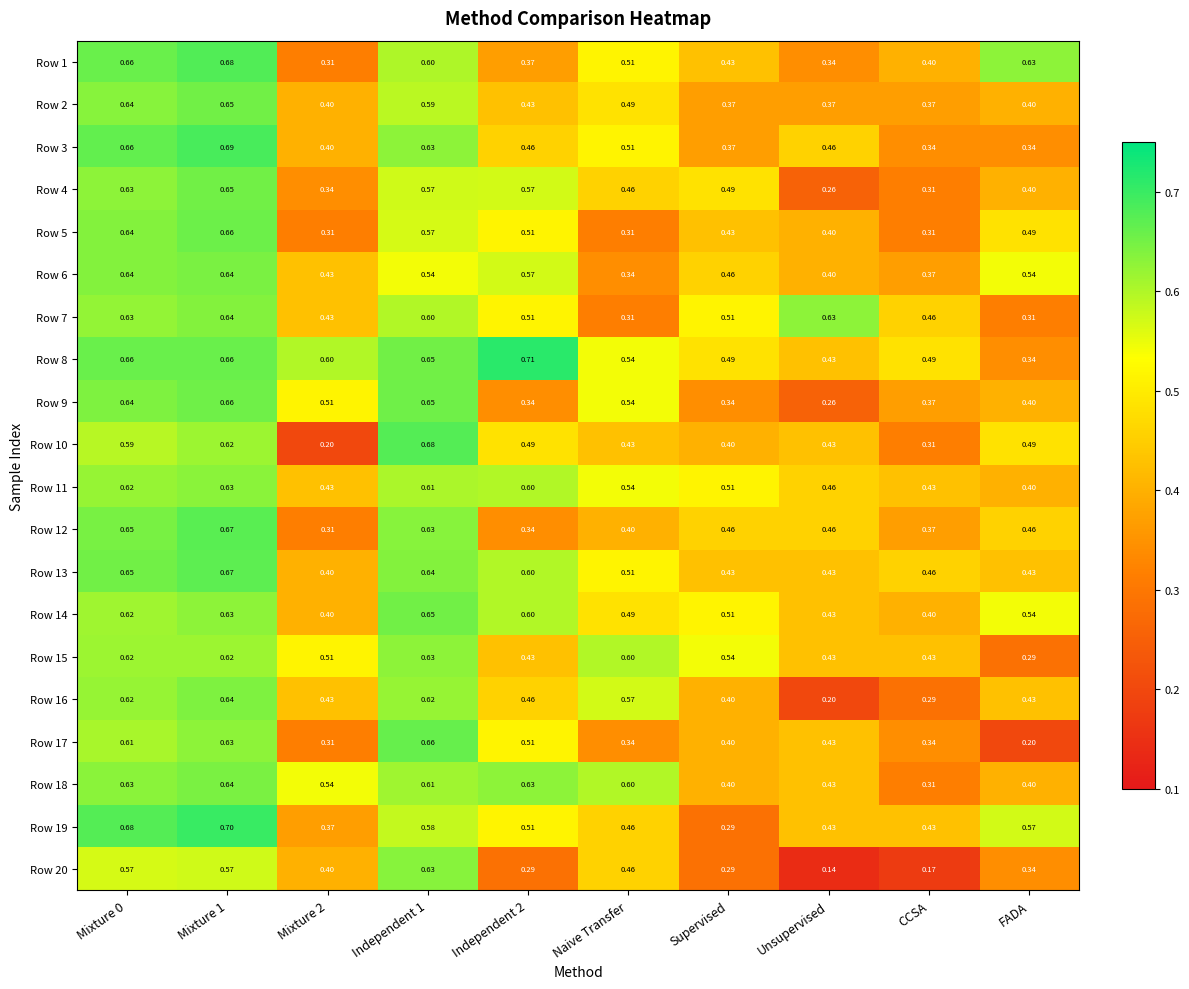

Which series has the largest range (max minus min)?

Row 20